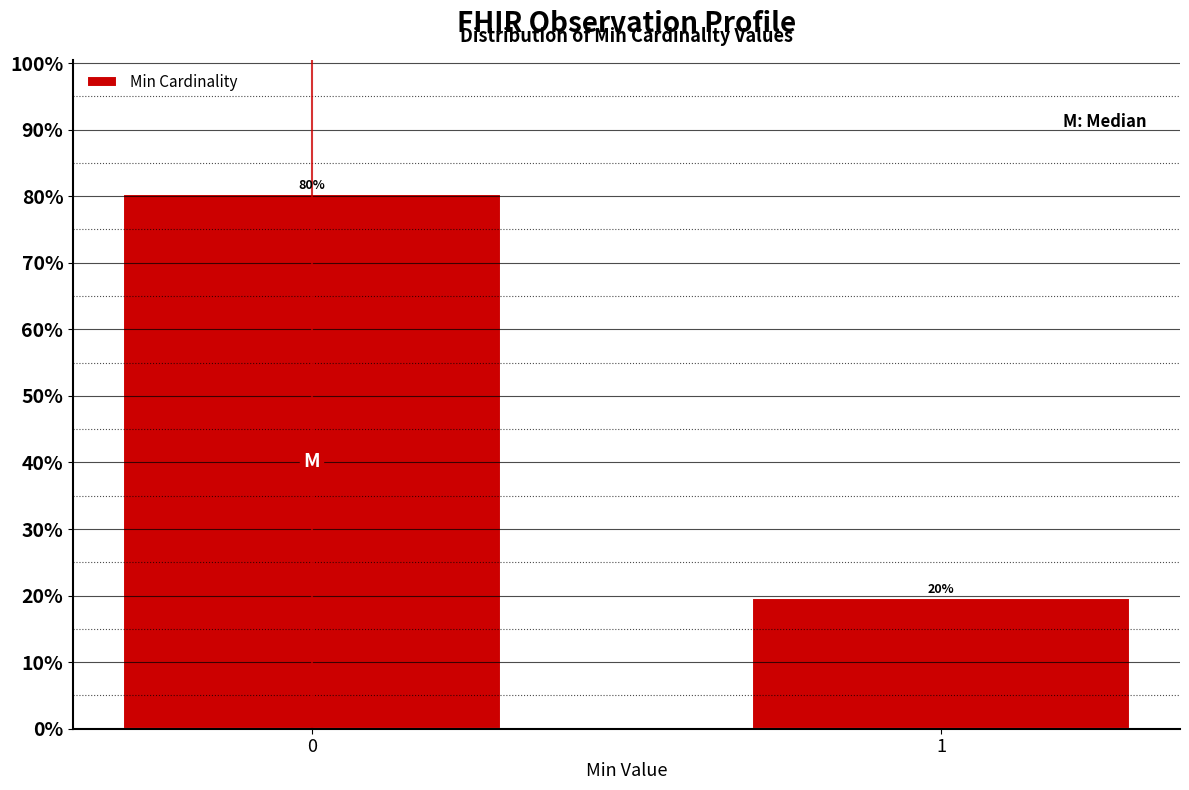

What is the value of the 1st bar from the left?

80.4